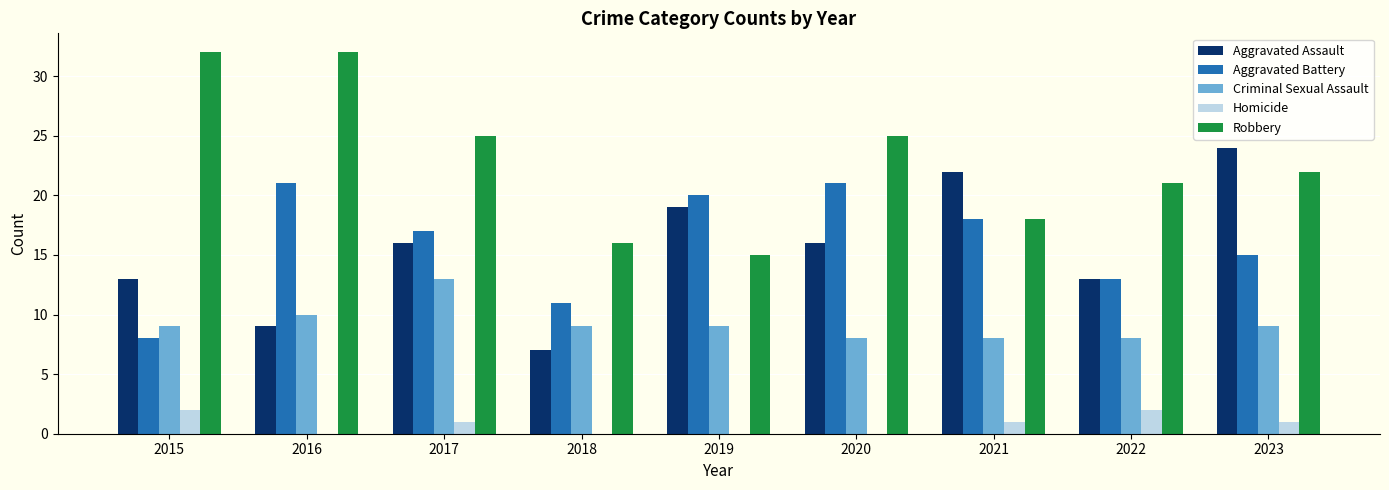

Count the Homicide values in the range 0 to 1.

7